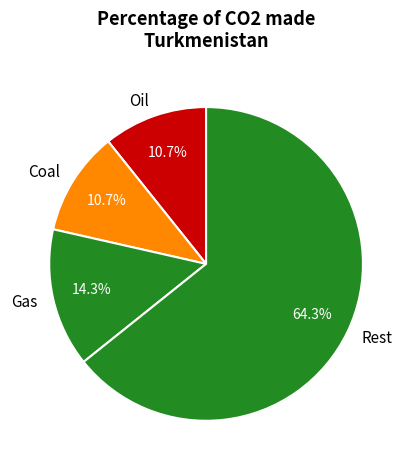

Is there any slice that represents more than half of the pie?

Yes